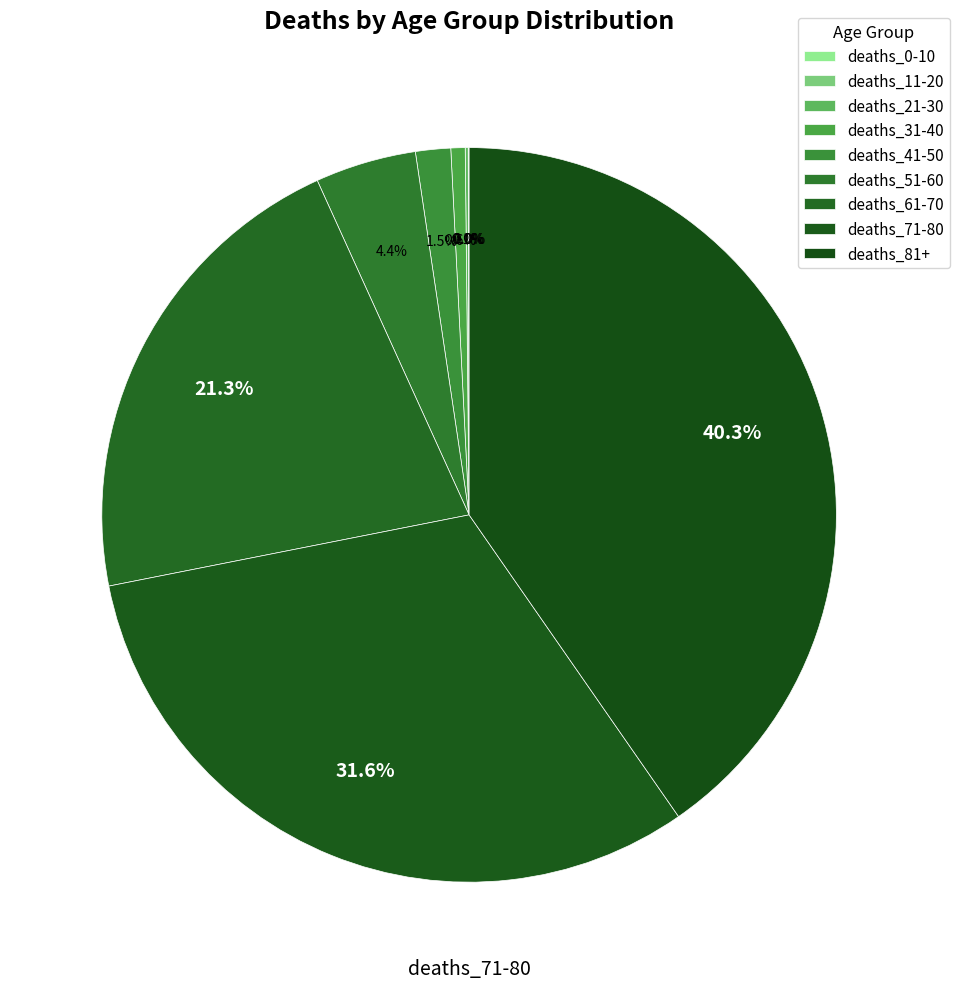

What is the largest slice in the pie chart?

deaths_81+